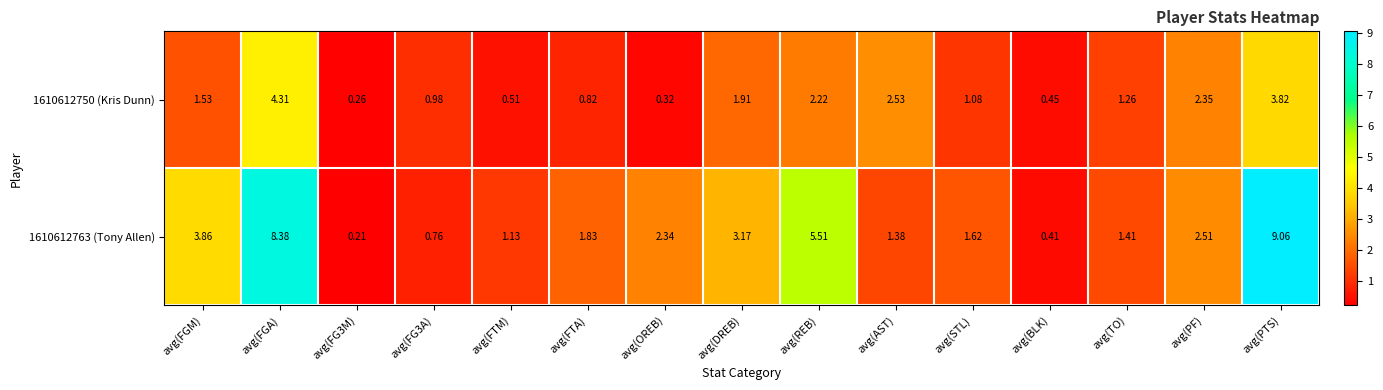

At which category is the sum across all series the highest?

avg(PTS)